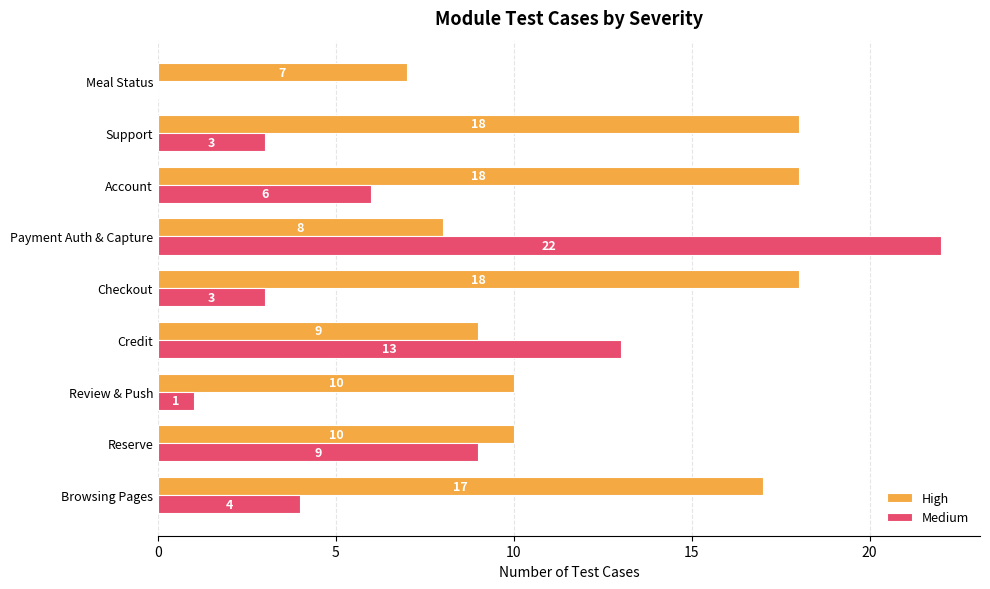

The value of High at Credit is 9. True or false?

True